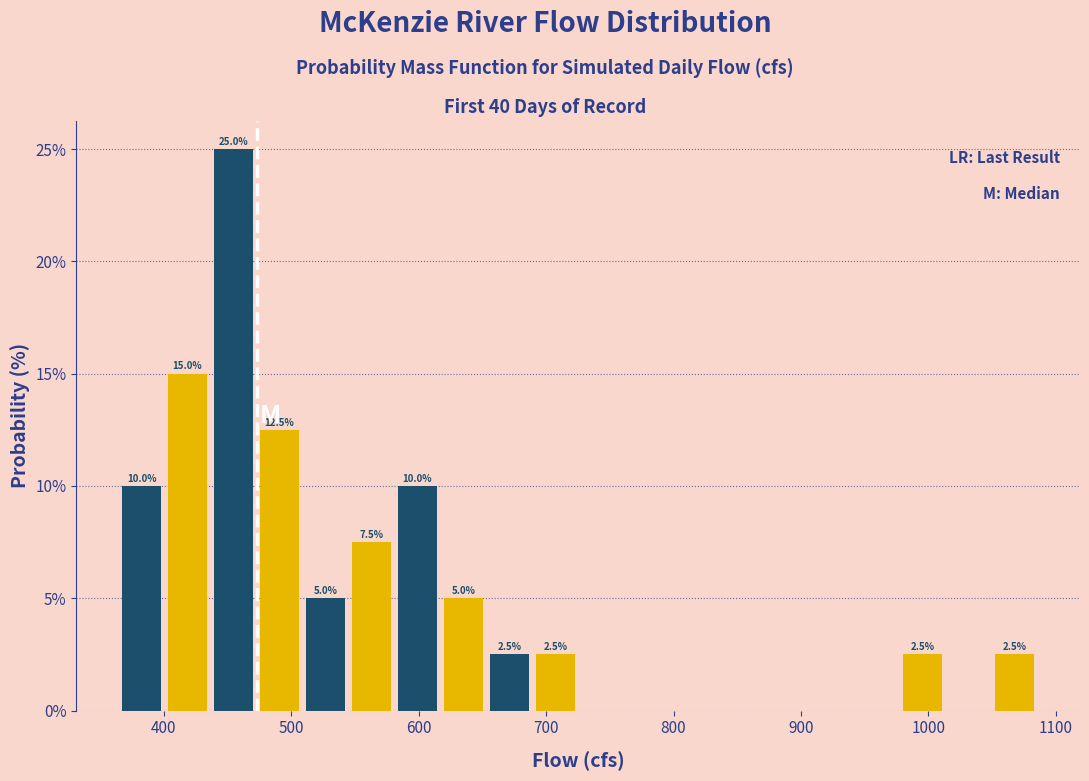

Read against the x-axis, roughly where is the centre of the tallest bar?

450